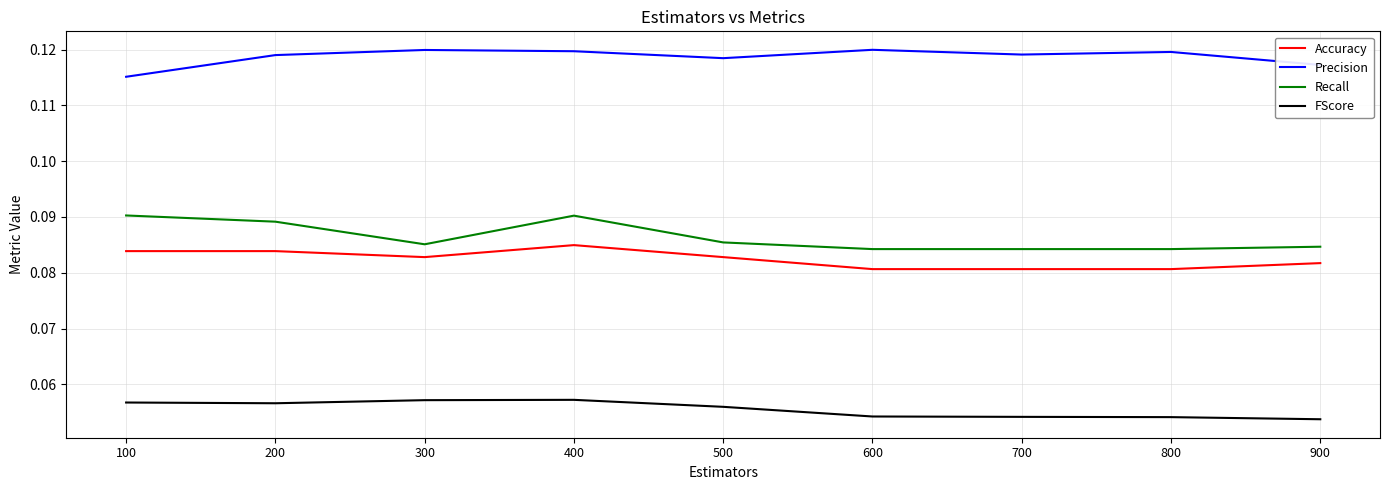

What is the total value across all series at 900?

0.3